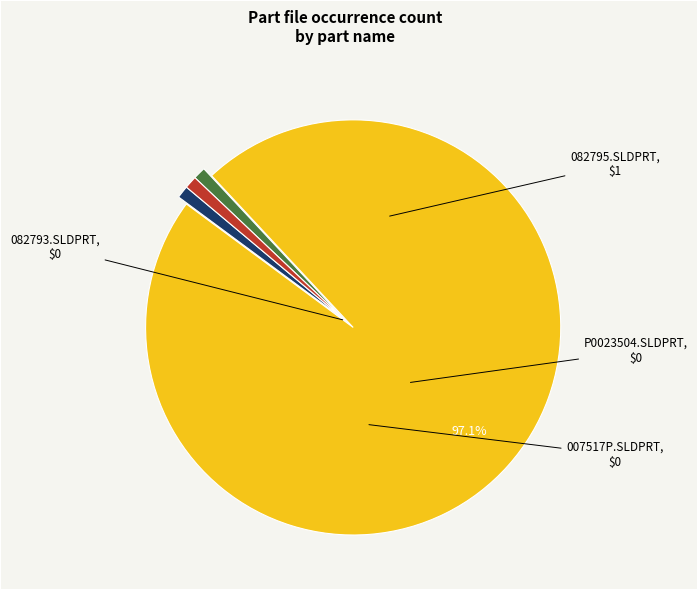

Is there a majority slice in this chart?

Yes